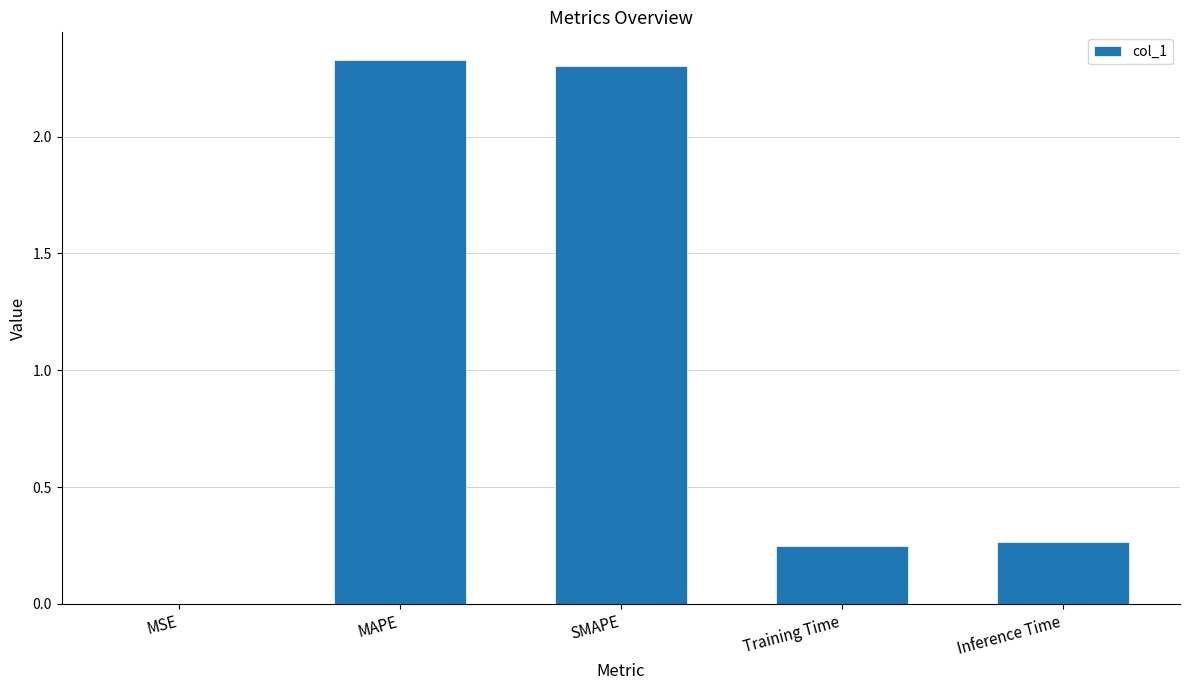

Approximately how many times larger is the value at Training Time compared to MAPE?

0.1